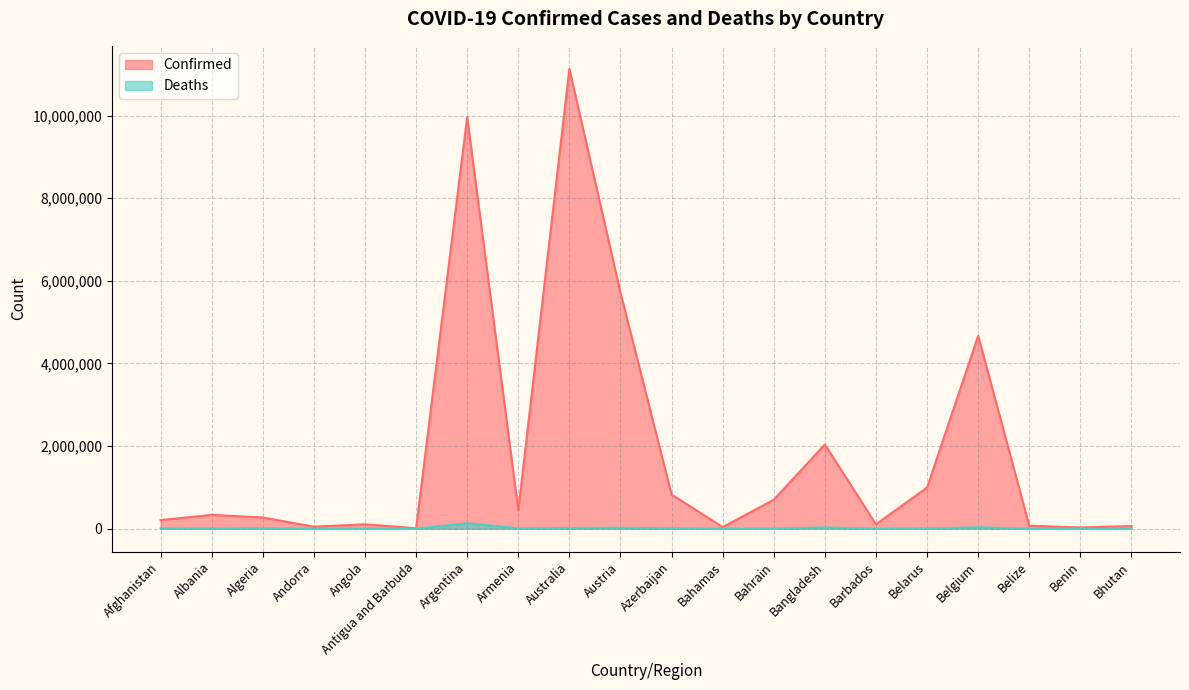

Which has a higher value, Austria or Andorra?

Austria